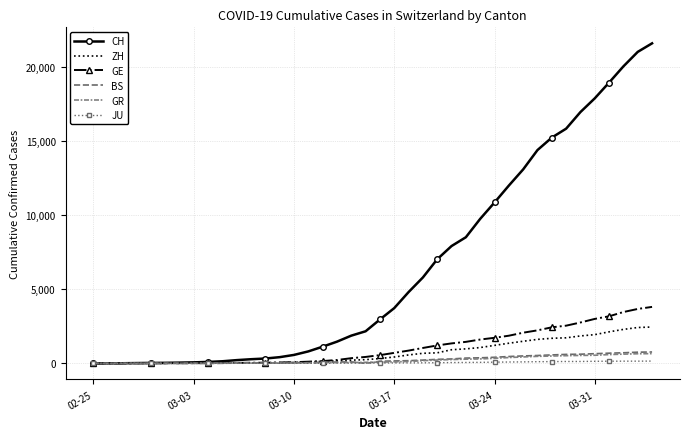

Reading left to right, list all the values displayed in this chart.

CH: 0	4	8	20	30	36	50	69	97	142	219	280	327	419	570	807	1125	1463	1869	2164	2958	3726	4805	5792	7019	7909	8503	9742	10845	11985	13076	14379	15220	15822	16942	17867	18930	20022	20998	21574
ZH: 0	0	2	2	6	7	10	13	15	23	29	34	40	49	62	101	140	163	218	250	326	429	568	679	711	919	978	1067	1213	1358	1490	1617	1691	1723	1849	1937	2126	2290	2418	2451
GE: 0	1	1	5	9	10	11	14	16	20	30	43	45	60	80	114	155	227	350	434	555	709	861	1039	1209	1347	1450	1607	1724	1865	2068	2226	2431	2542	2756	2998	3174	3461	3669	3807
BS: 0	0	1	1	1	1	1	3	3	8	15	21	24	28	33	49	73	92	100	0	143	164	181	220	270	297	356	374	410	462	501	530	569	605	617	653	687	714	754	767
GR: 0	2	2	6	6	6	9	9	12	14	16	17	18	18	22	31	43	53	56	71	84	101	128	182	226	258	284	300	343	393	433	474	495	519	535	547	592	622	649	657
JU: 0	0	1	1	1	1	1	2	2	4	4	5	5	7	7	7	12	17	18	19	25	29	32	36	44	54	61	69	82	92	100	114	119	127	128	140	145	149	149	154